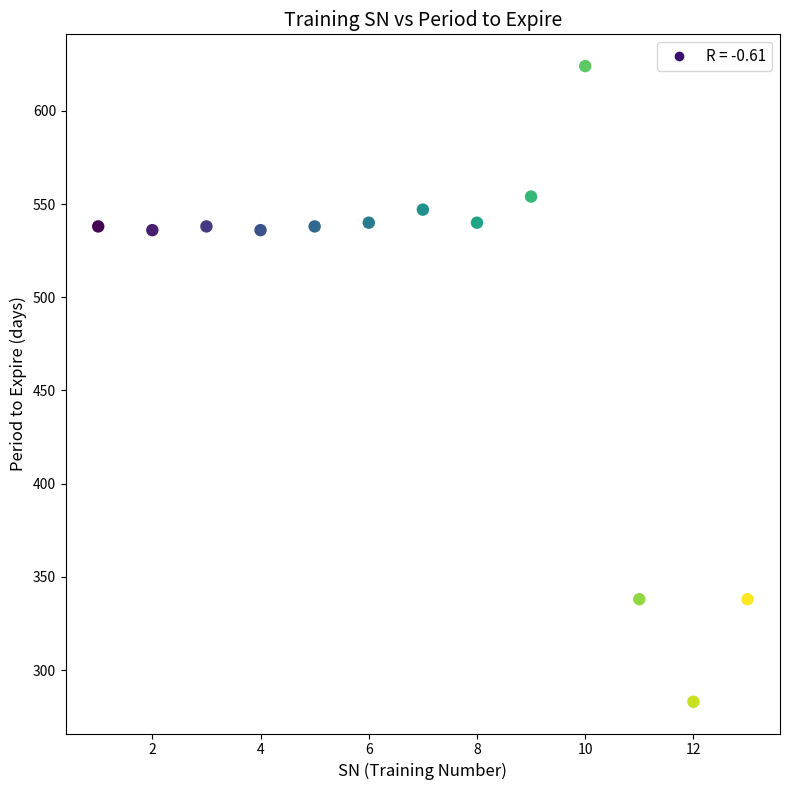

What is the range of Y values (max minus min)?

341